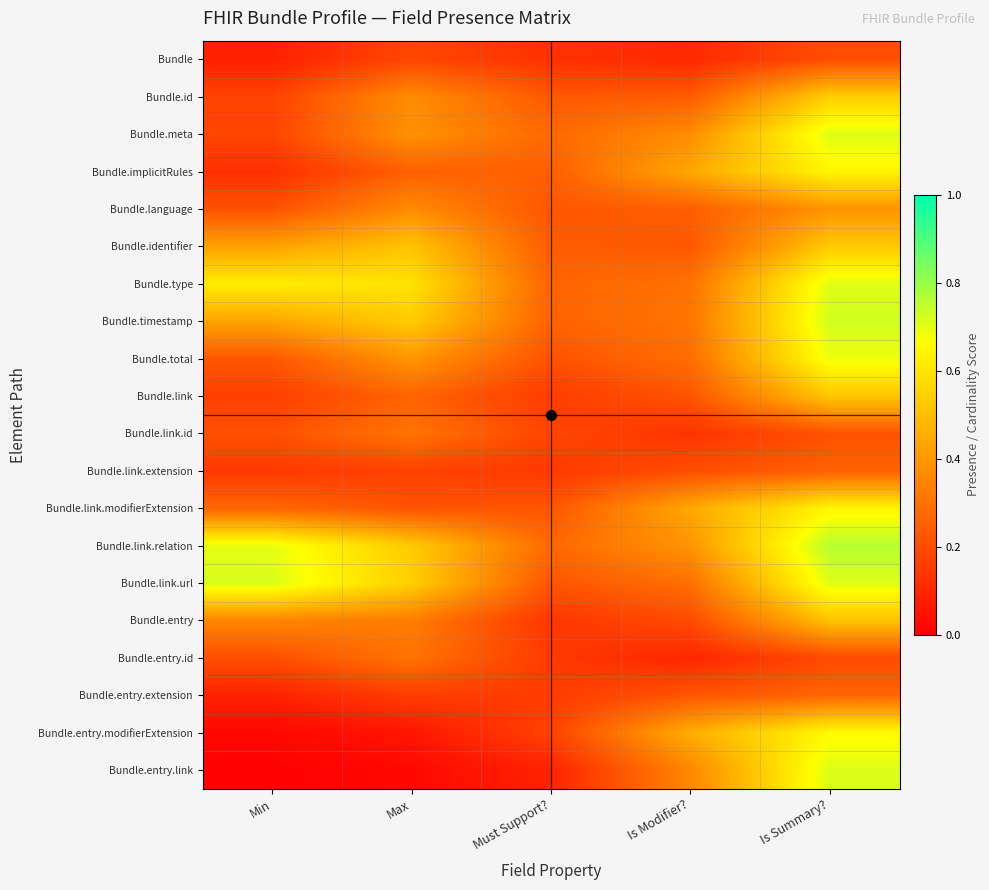

List the series in order of their peak value, highest first.

Bundle.link.relation, Bundle.timestamp, Bundle.link.url, Bundle.entry.link, Bundle.meta, Bundle.type, Bundle.total, Bundle.entry.modifierExtension, Bundle.link.modifierExtension, Bundle.implicitRules, Bundle.id, Bundle.identifier, Bundle.link, Bundle.entry, Bundle.language, Bundle.link.id, Bundle.entry.id, Bundle.entry.extension, Bundle.link.extension, Bundle